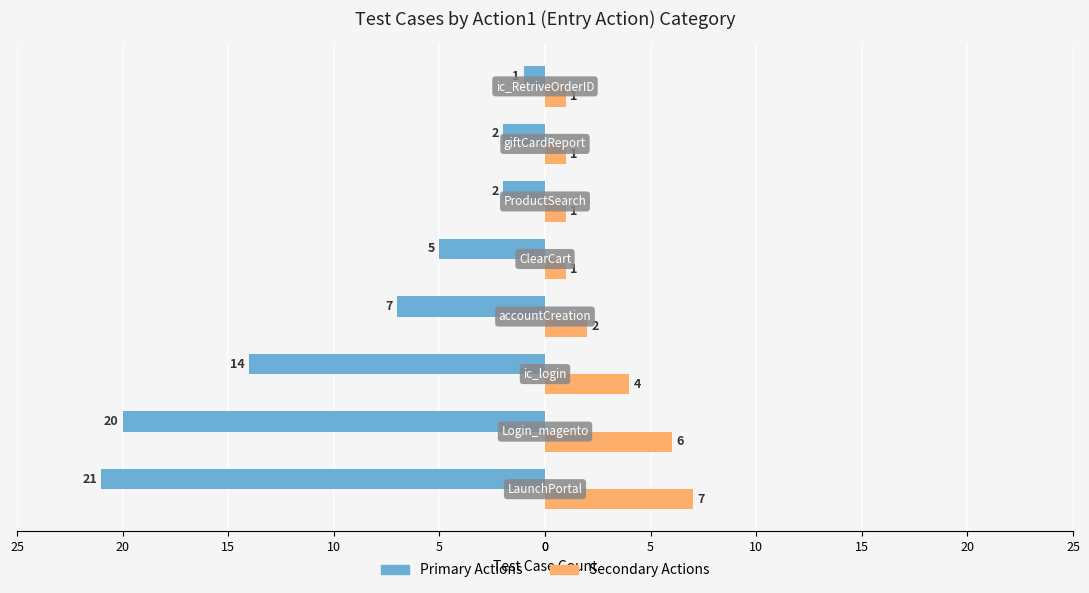

What are all the series names shown in the legend?

Primary Actions, Secondary Actions